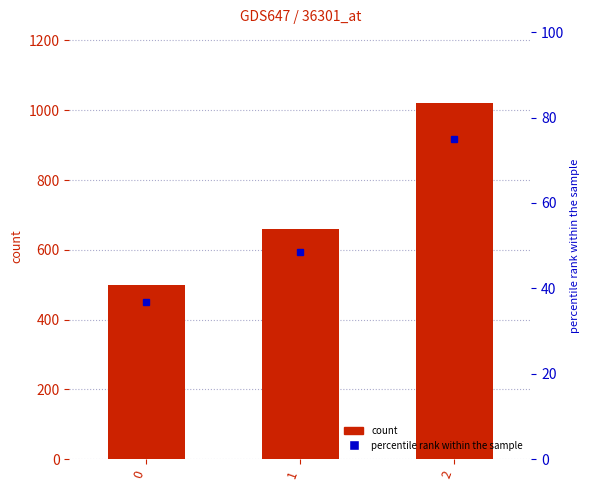

What is the sum of all values?

2180